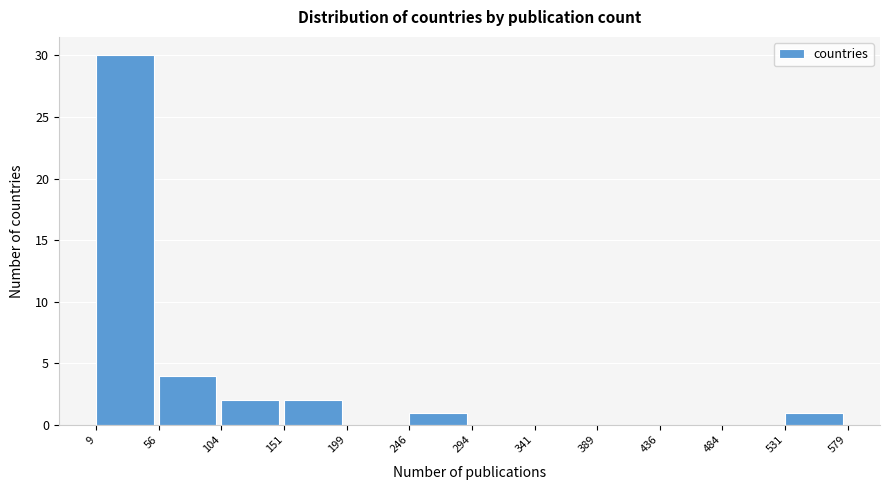

How tall is the bar that spans 151 to 199 on the x-axis? The values are not printed on the chart, so give them approximately, as read against the axis.

2